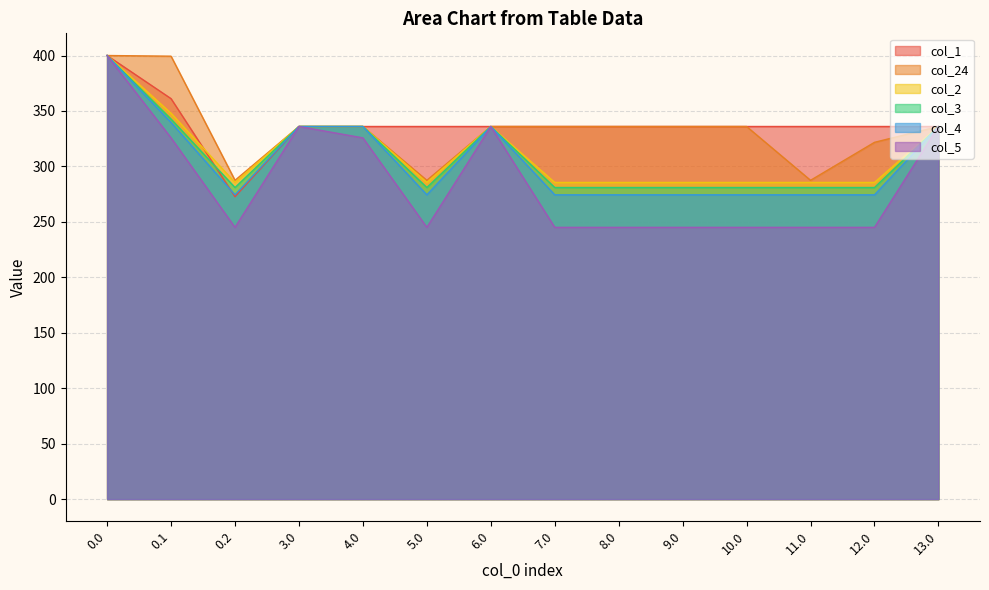

How many lines are shown in the chart?

6